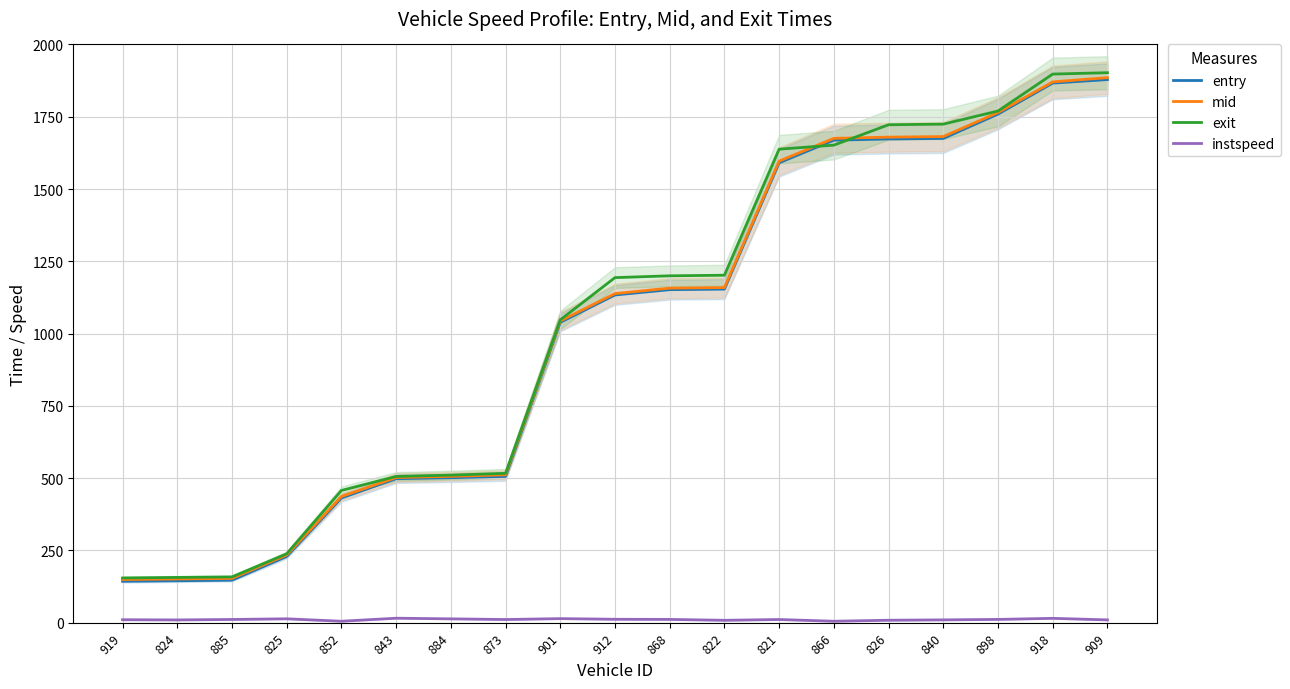

What is the value of the mid point at the 9th from the left?

1043.5